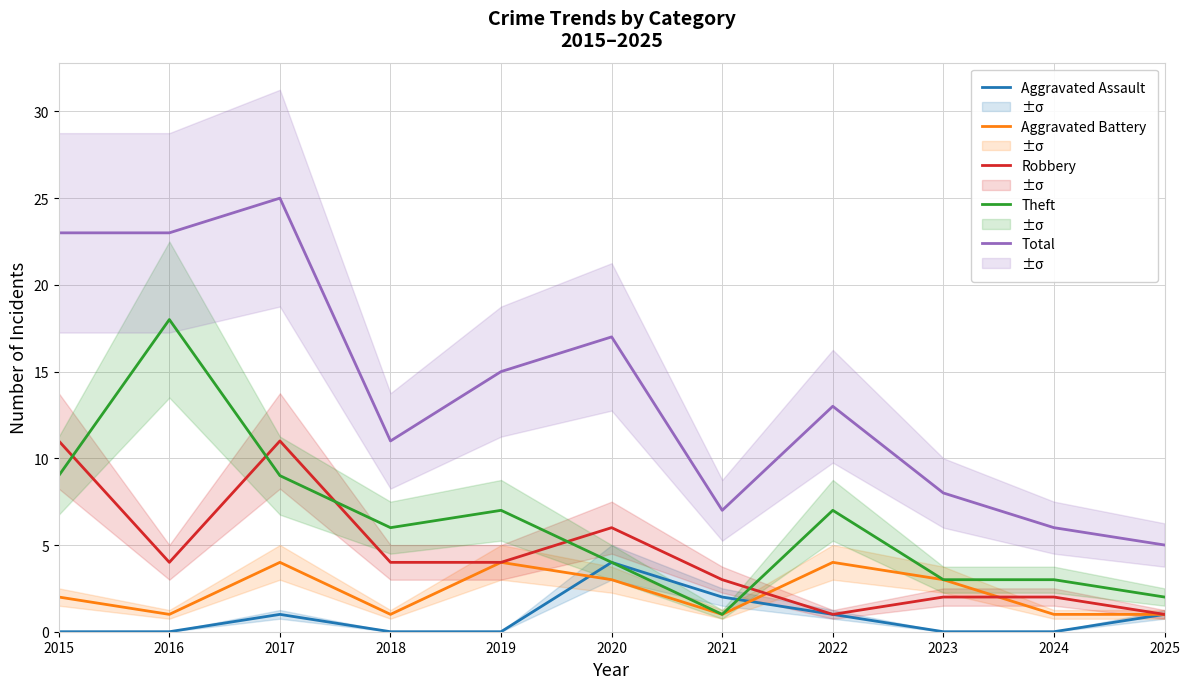

Between which two adjacent categories do Aggravated Battery and Robbery first intersect?

2021 and 2022